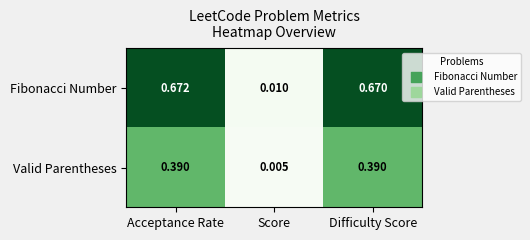

Rank the series at Acceptance Rate from highest to lowest value.

Fibonacci Number, Valid Parentheses